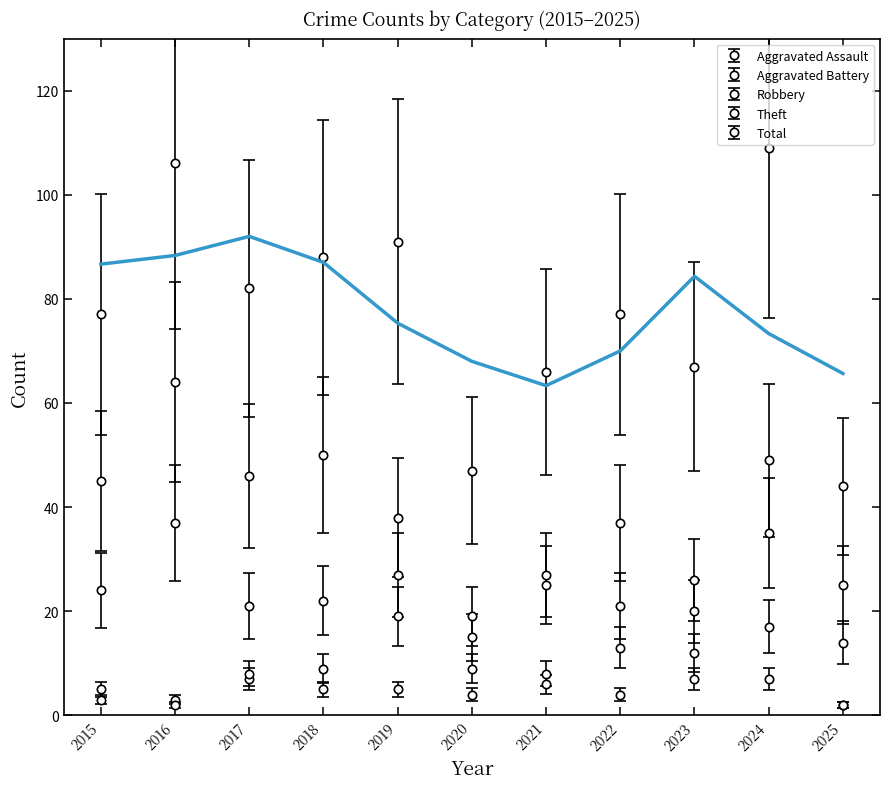

What value does the Theft series have at 2019?

38.0